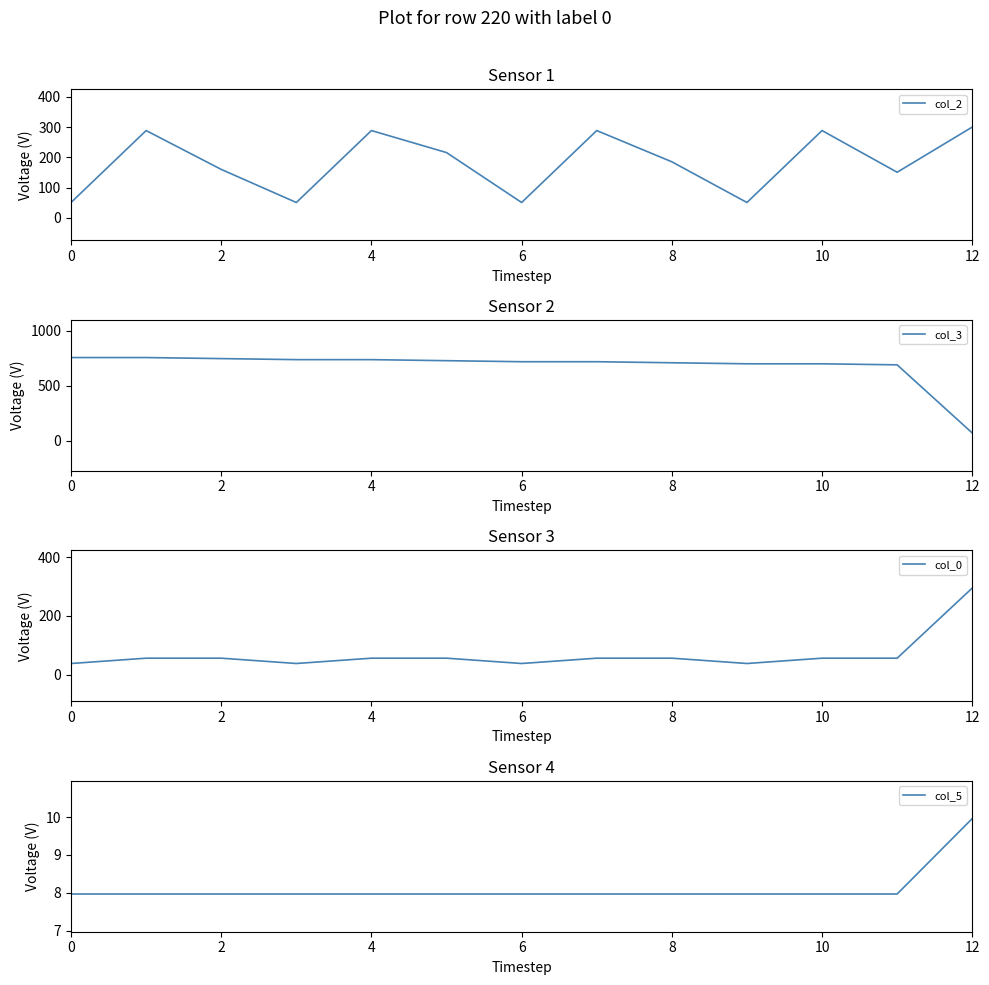

Which category has the highest value in the col_2 series?

12